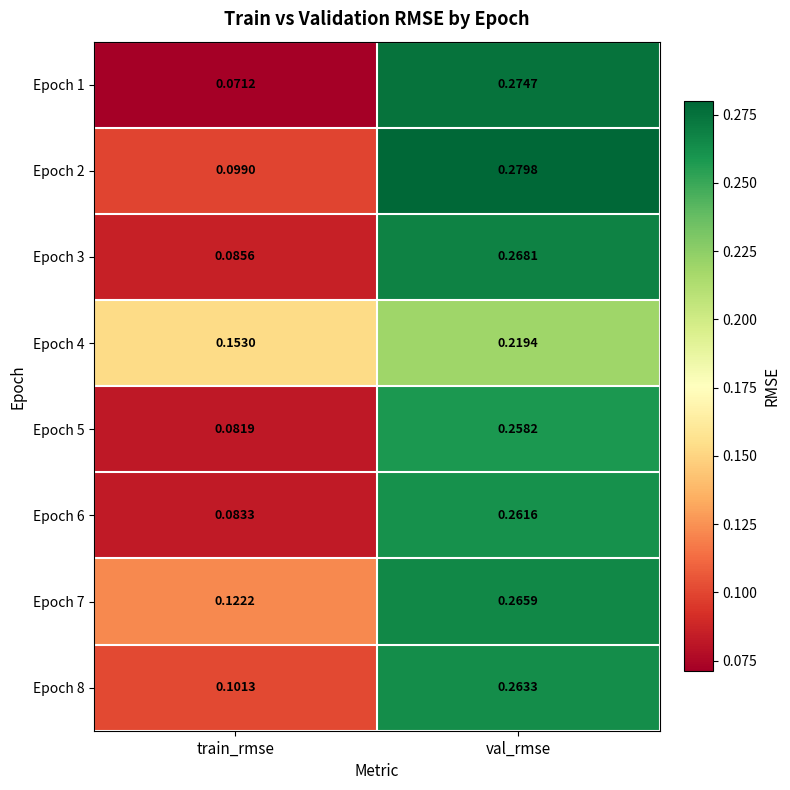

At which label is Epoch 4 closest to 0?

train_rmse